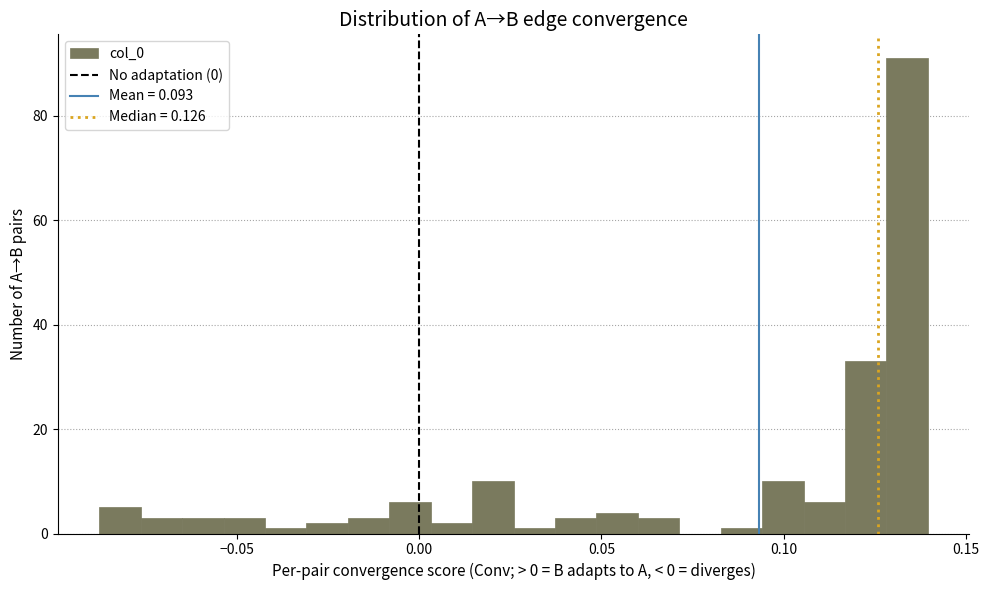

Read against the x-axis, roughly where is the centre of the tallest bar?

0.135